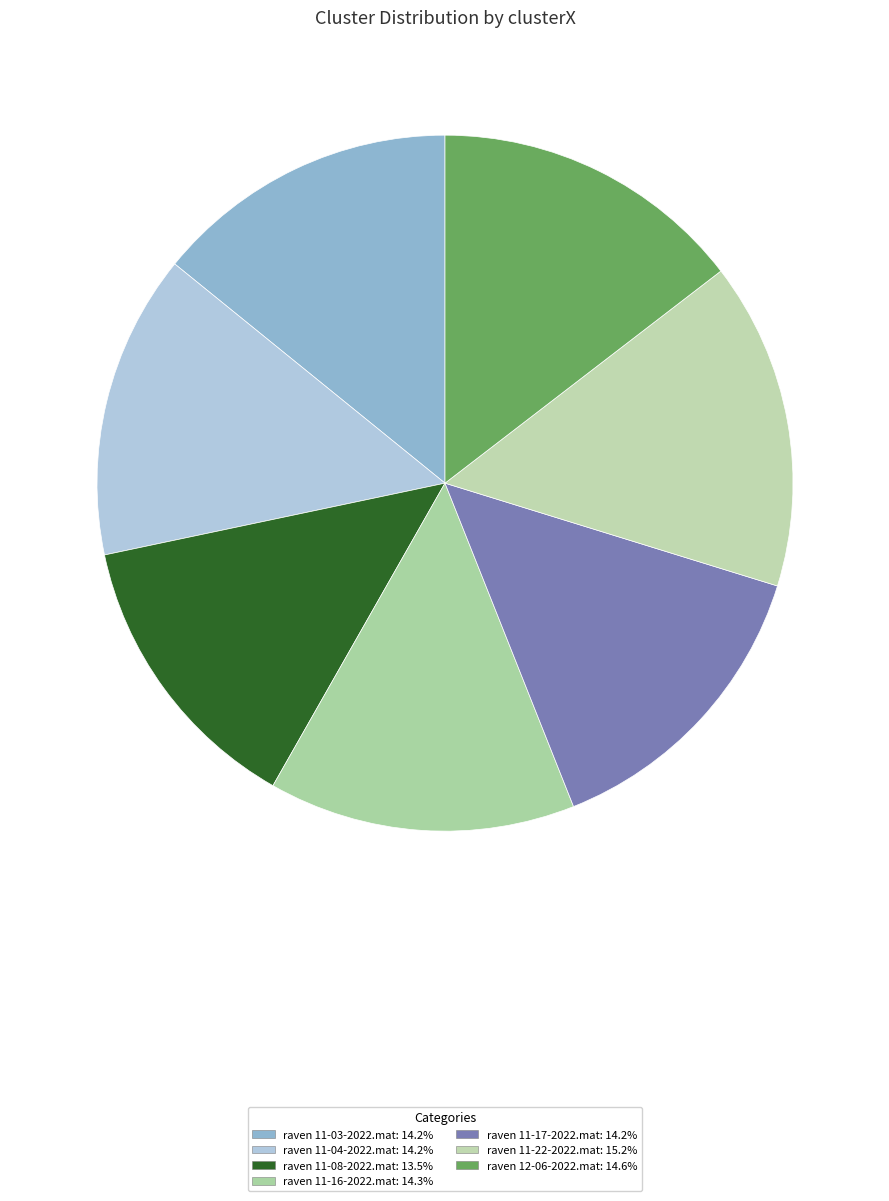

Which category has the smallest portion of the pie?

raven 11-08-2022.mat